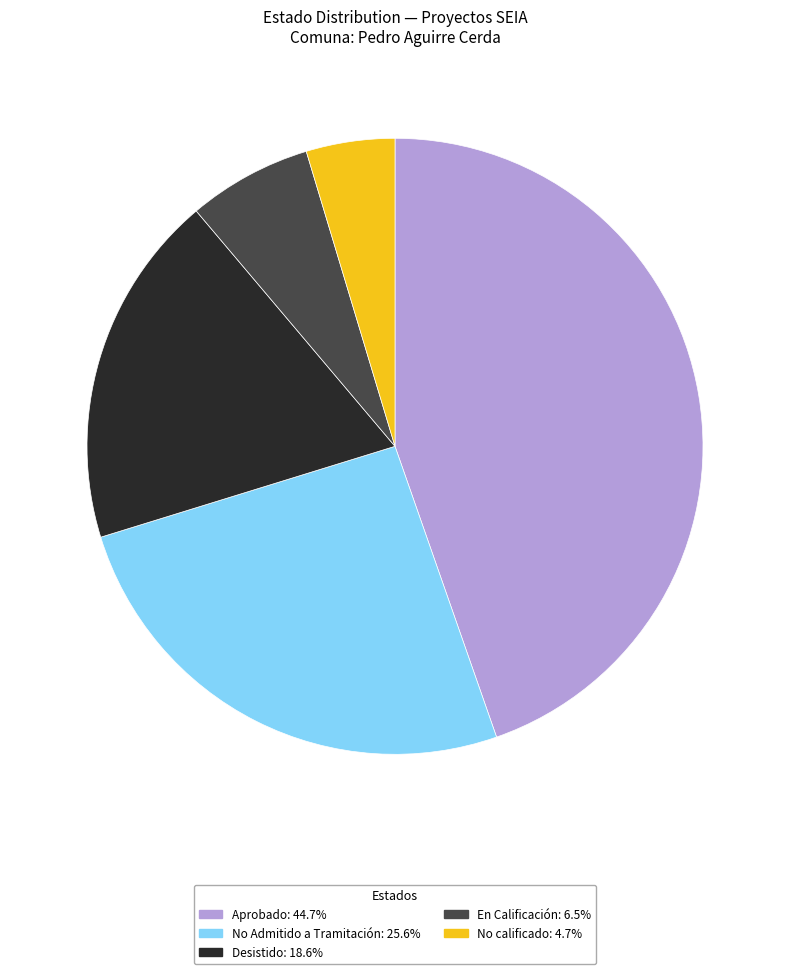

Is there any slice that represents more than half of the pie?

No